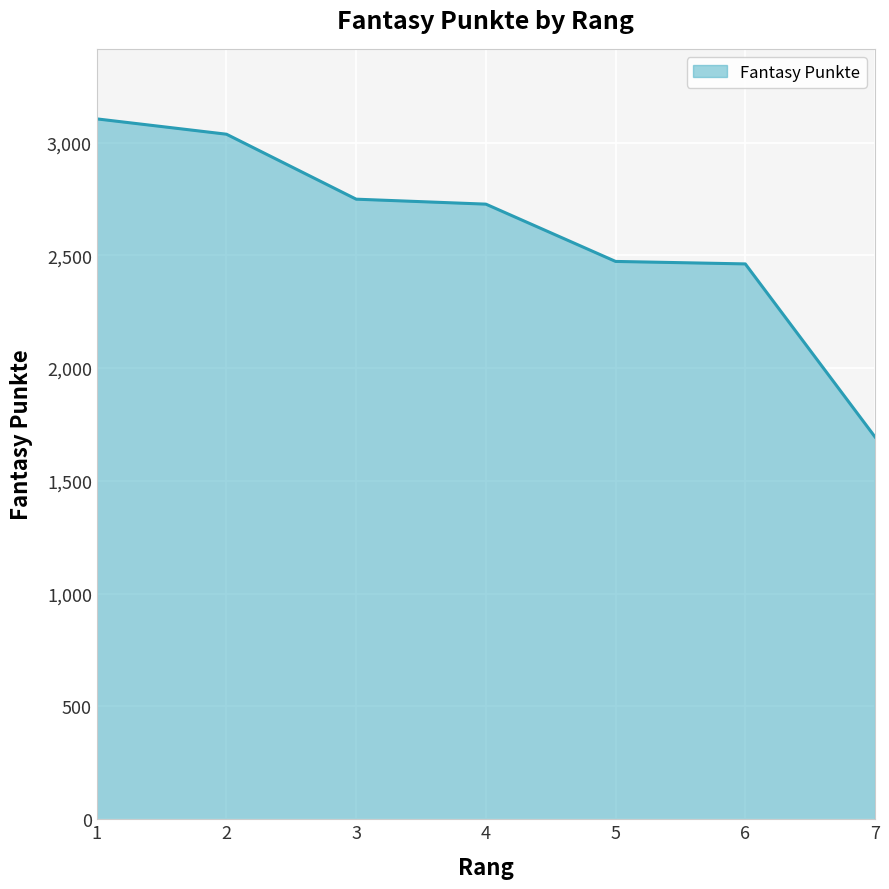

How many values are below 2727?

3